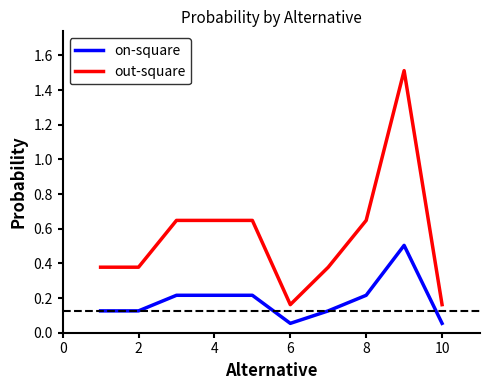

Count the out-square values in the range 0 to 1.

9